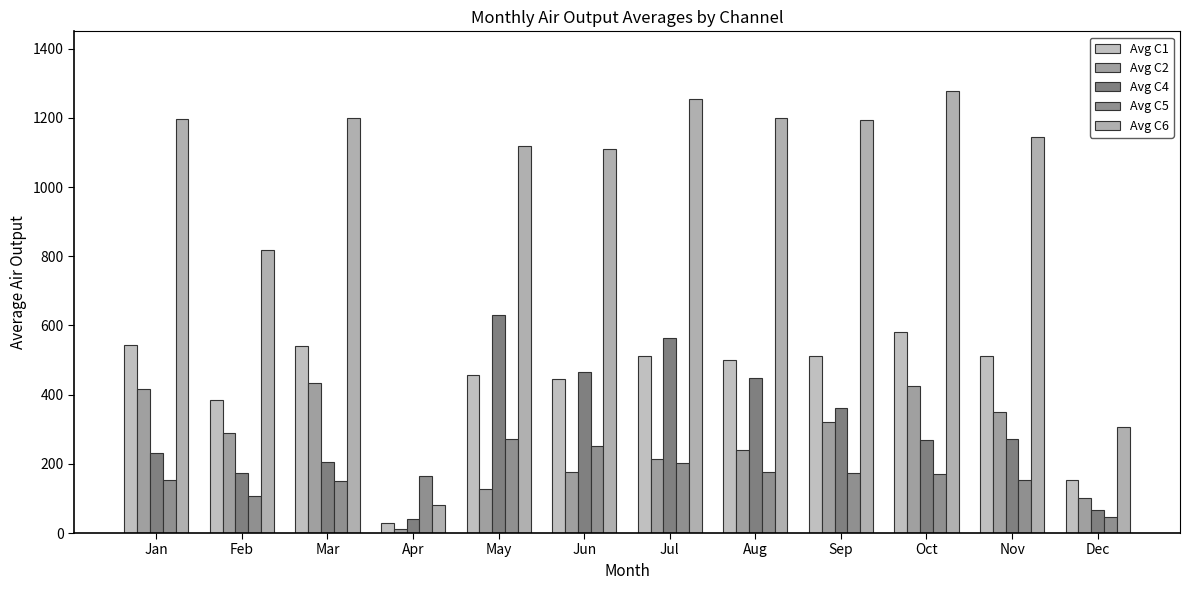

What is the total value across all series at Jun?

2447.2